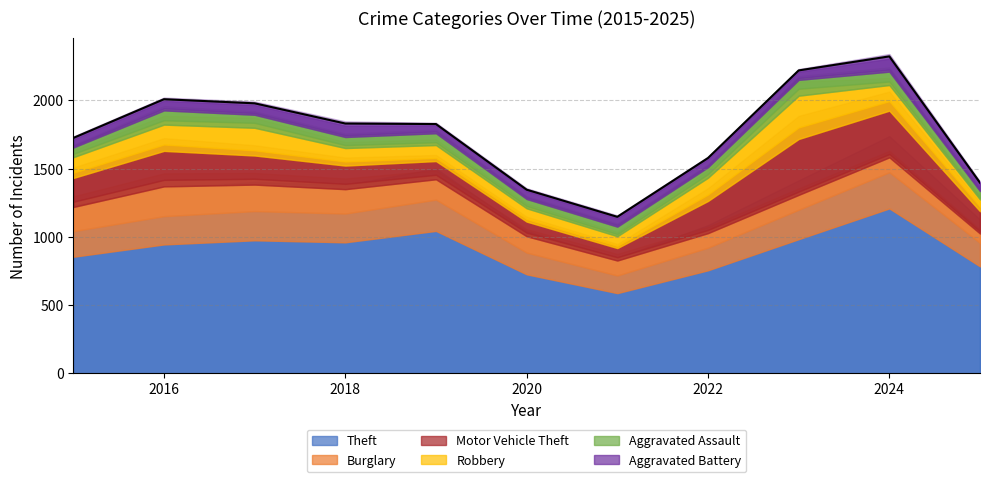

How many lines are shown in the chart?

6